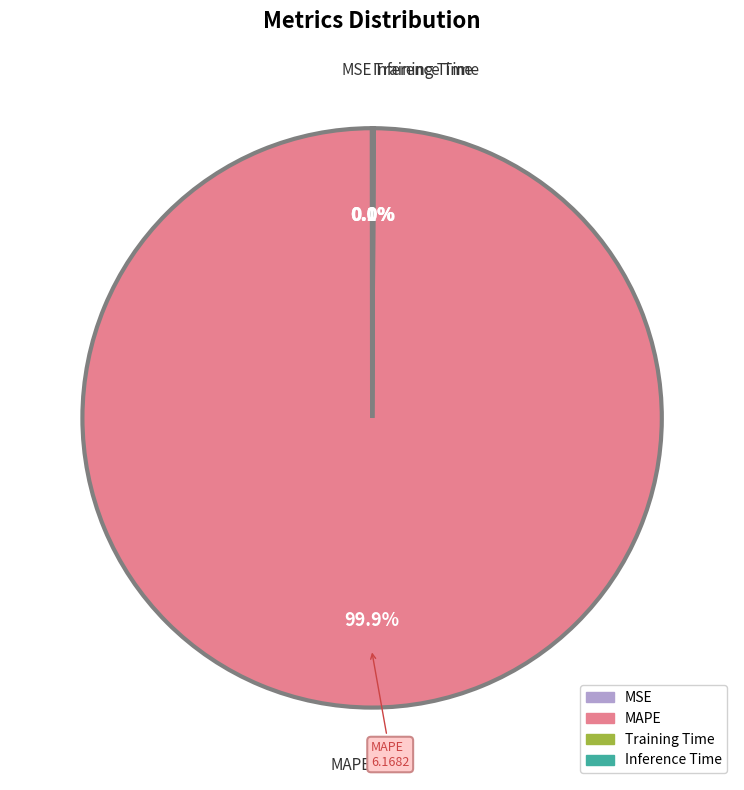

To the nearest percent, what is the difference between the largest and smallest slice percentages?

100%